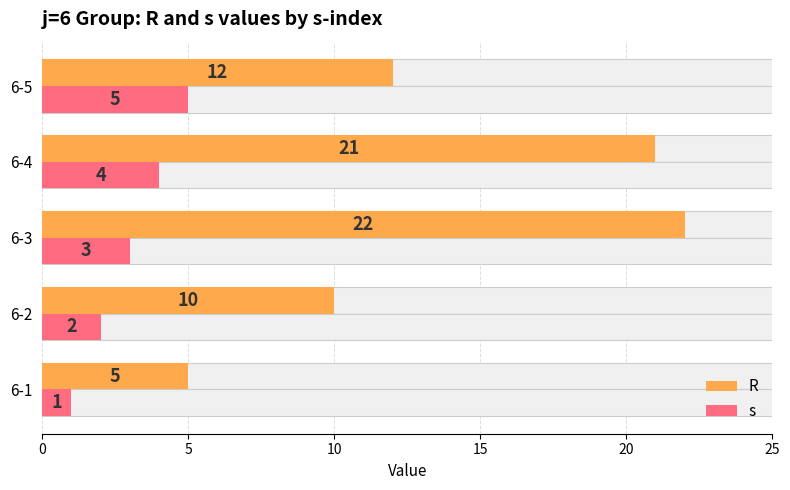

The value of s at 6-5 is 3. True or false?

False